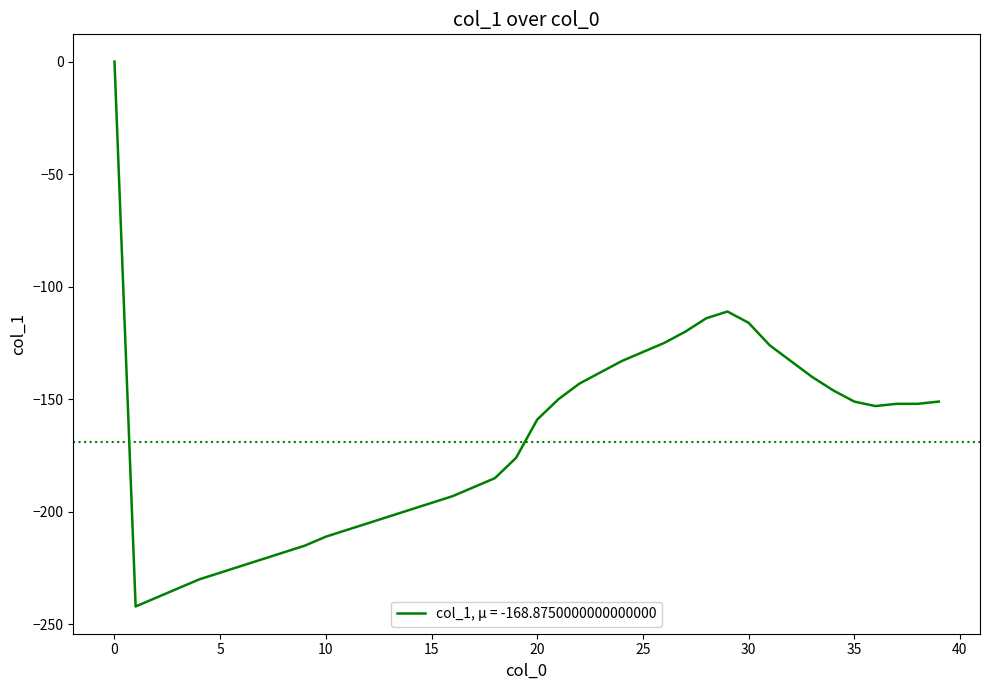

What is the sum of all values?

-6755